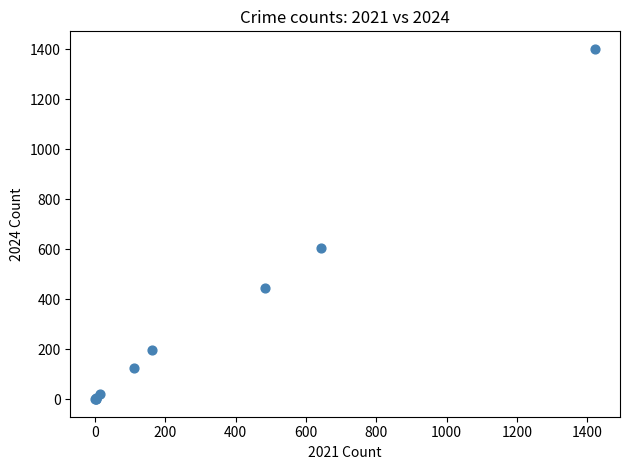

What Y value in the scatter plot is closest to 701?

606